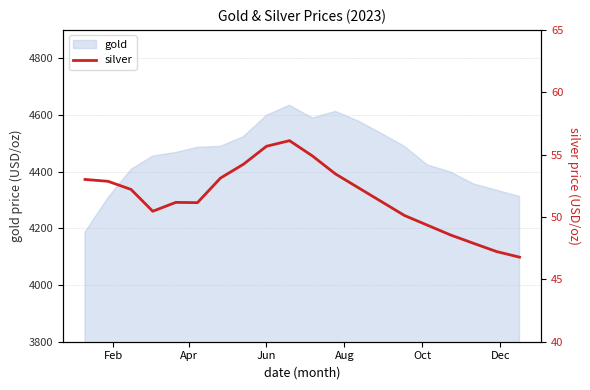

How many interior local peaks (higher than both neighbors) does the data have?

2